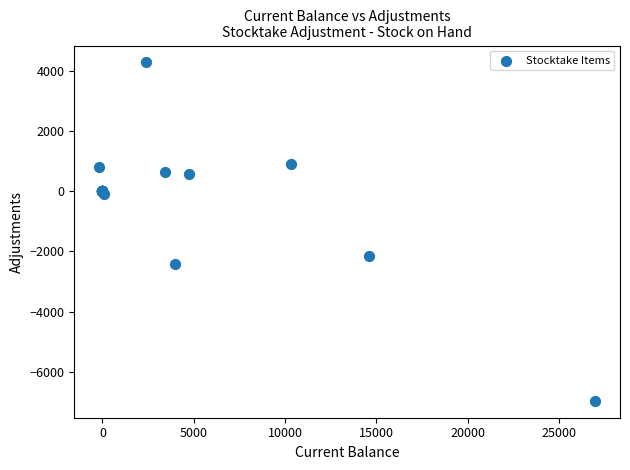

What Y value in the scatter plot is closest to -1340?

-2154